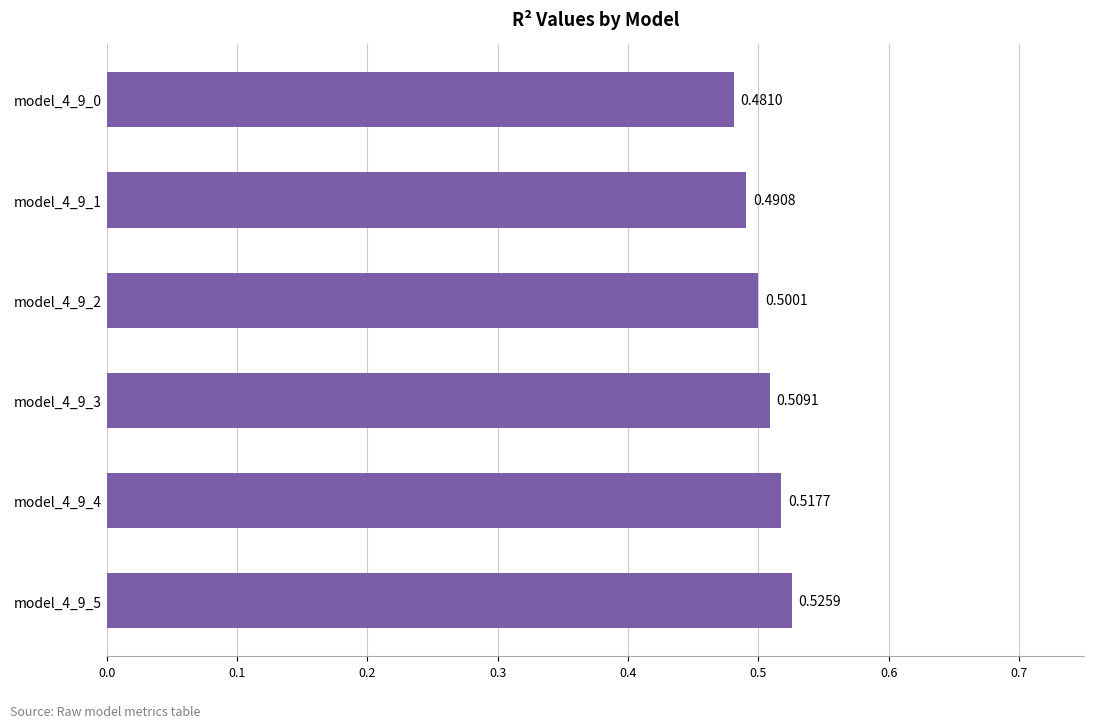

What is the sum of the values at model_4_9_3 and model_4_9_2?

1.0